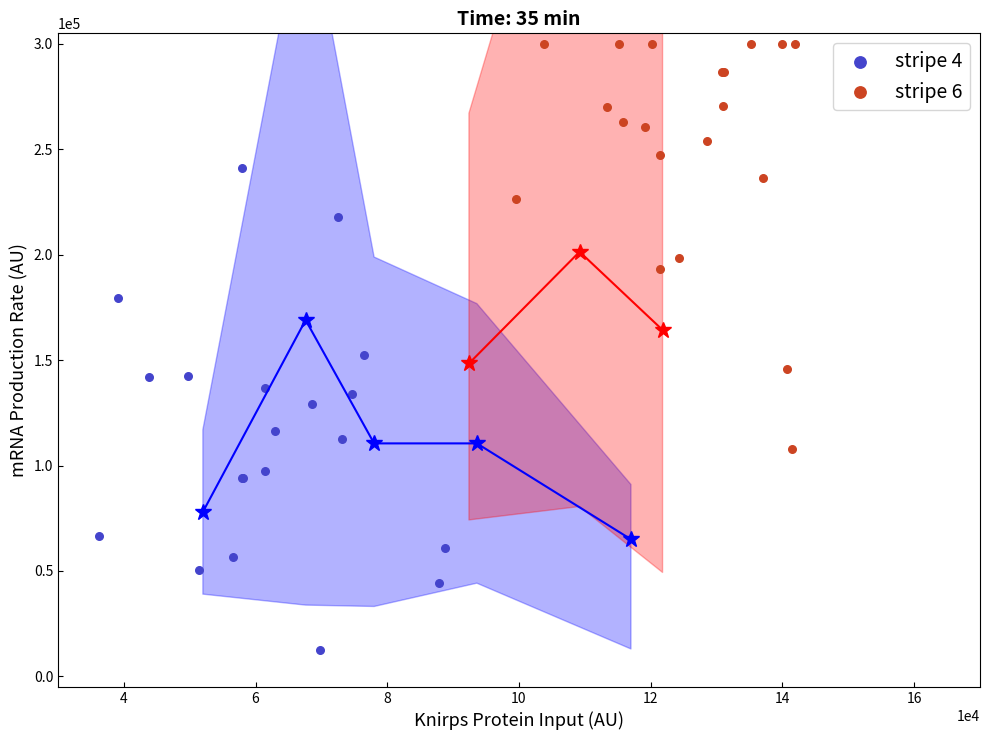

Which series reaches the maximum Y coordinate?

stripe 6